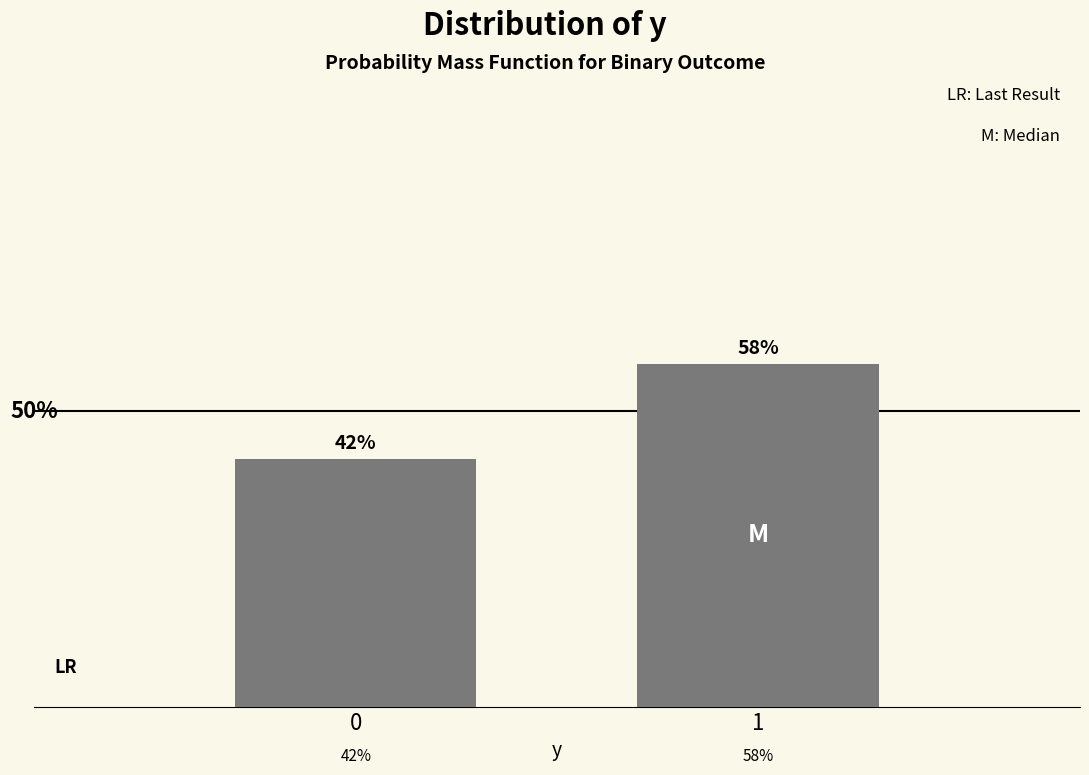

List the labels in order of value, largest first.

1, 0